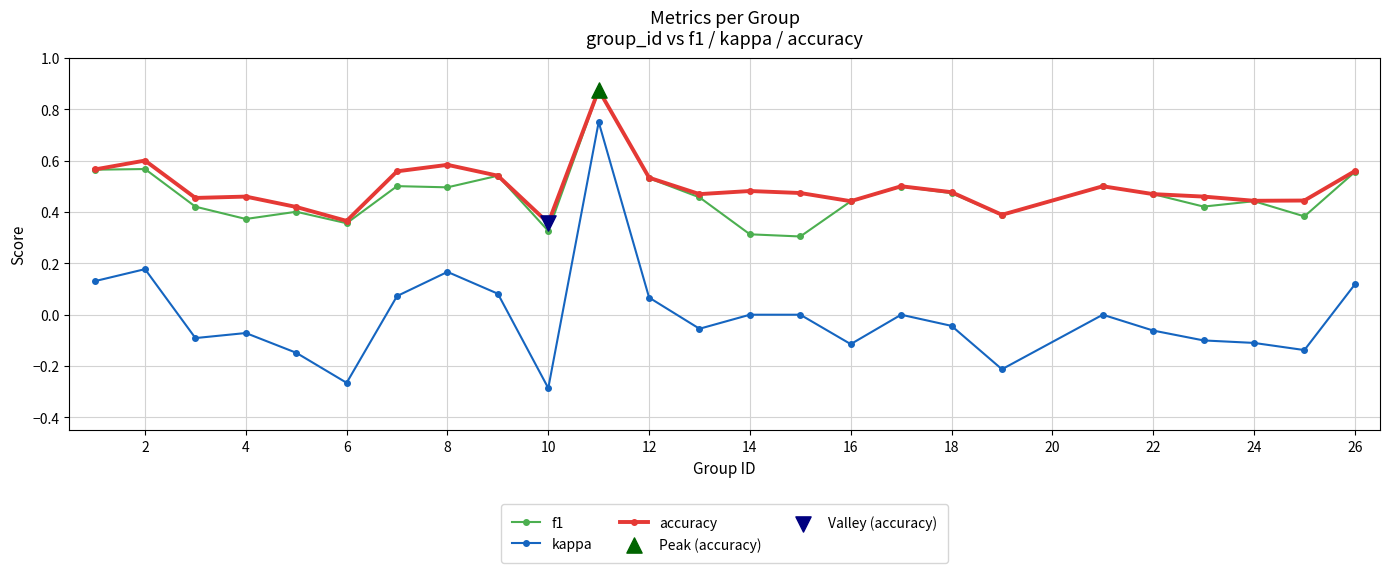

True or false: kappa and f1 intersect in this chart.

False